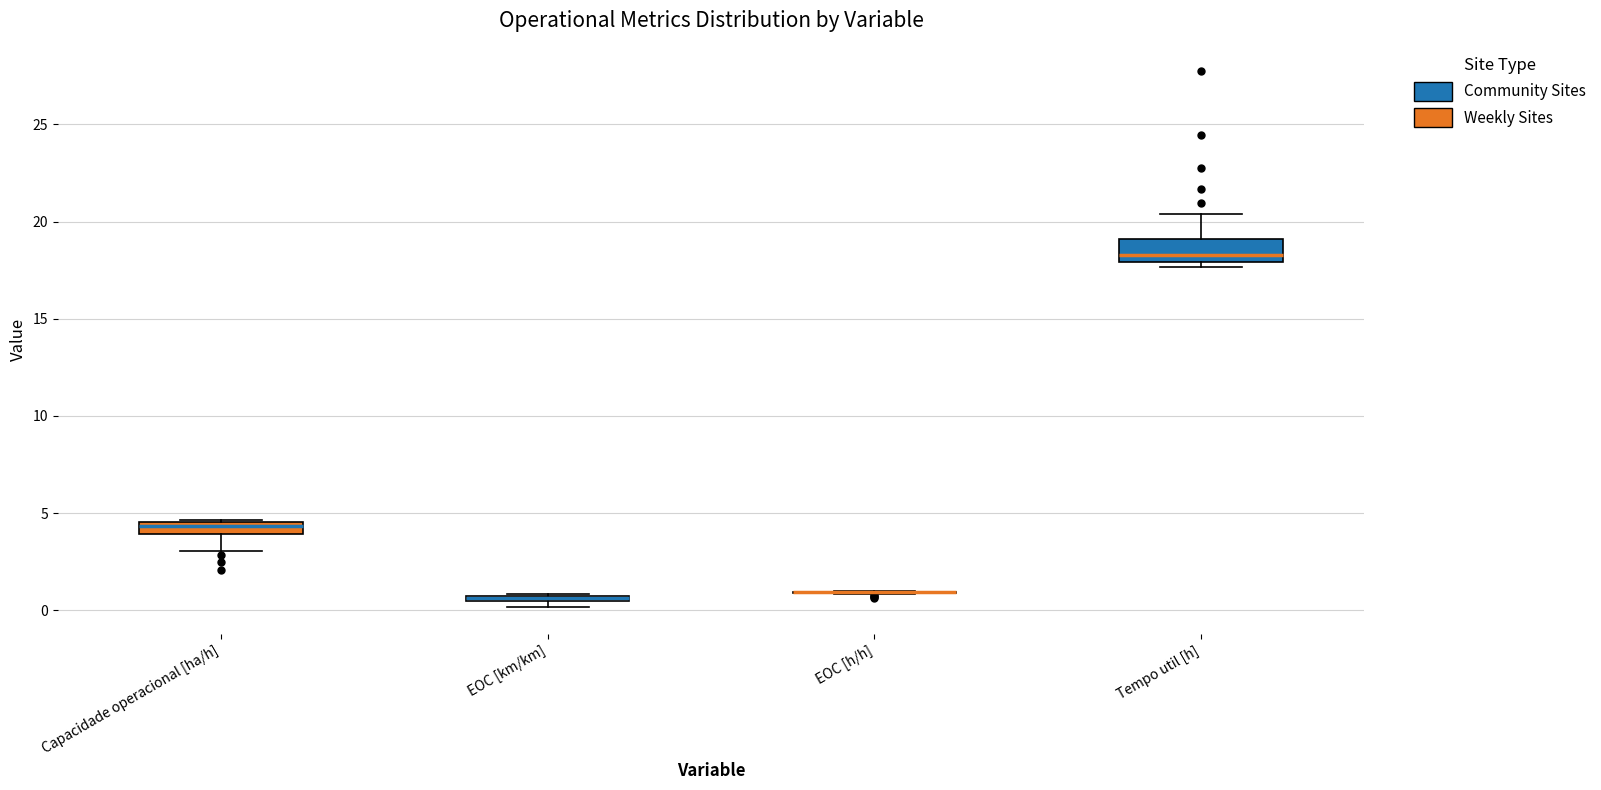

Where is the upper edge of the box for Tempo util [h] on the y-axis? The values are not printed on the chart, so give them approximately, as read against the axis.

19.0